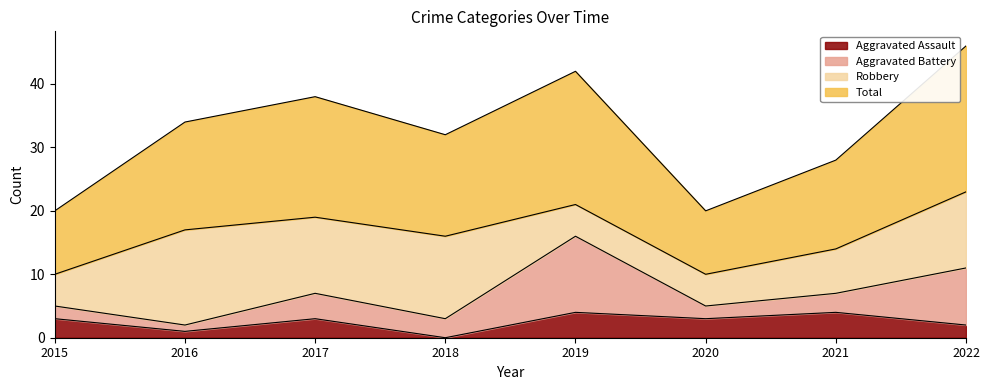

How many positive values does the Aggravated Assault series have?

7